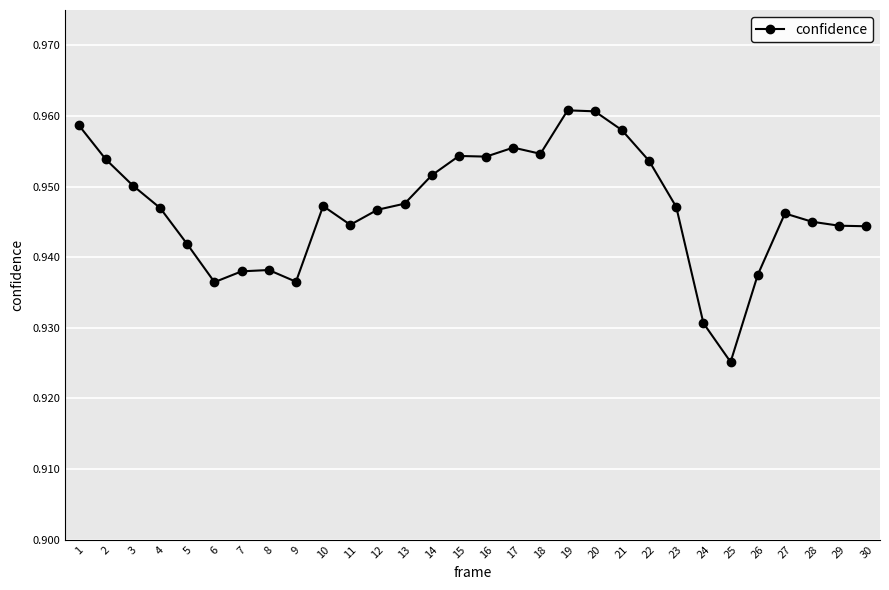

True or false: the data has more than 2 interior local peaks.

True